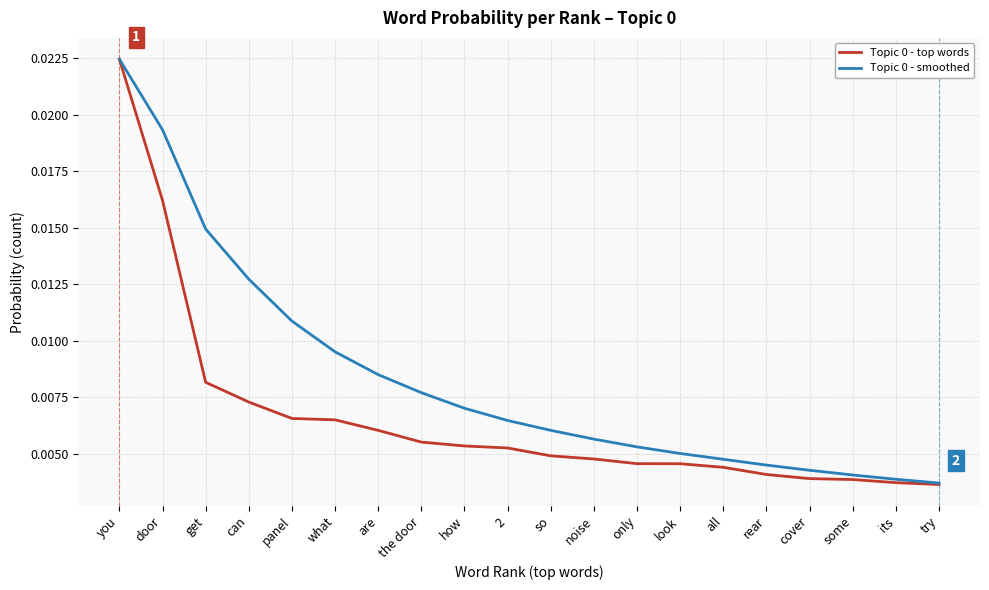

What position from the right is all?

6